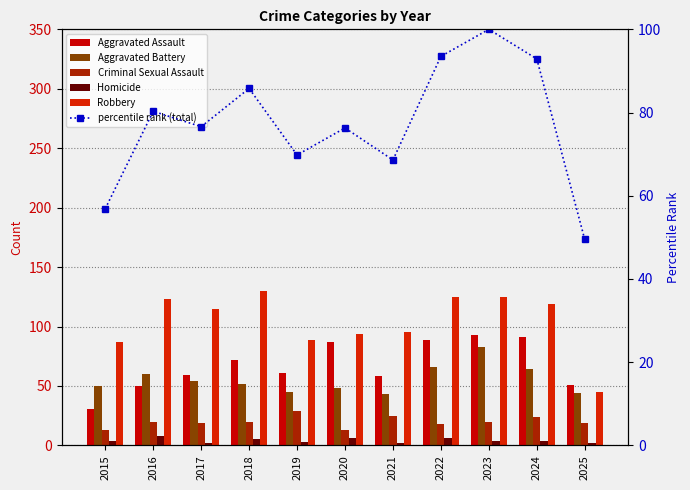

The value of Aggravated Battery at 2016 is 35.0. True or false?

False